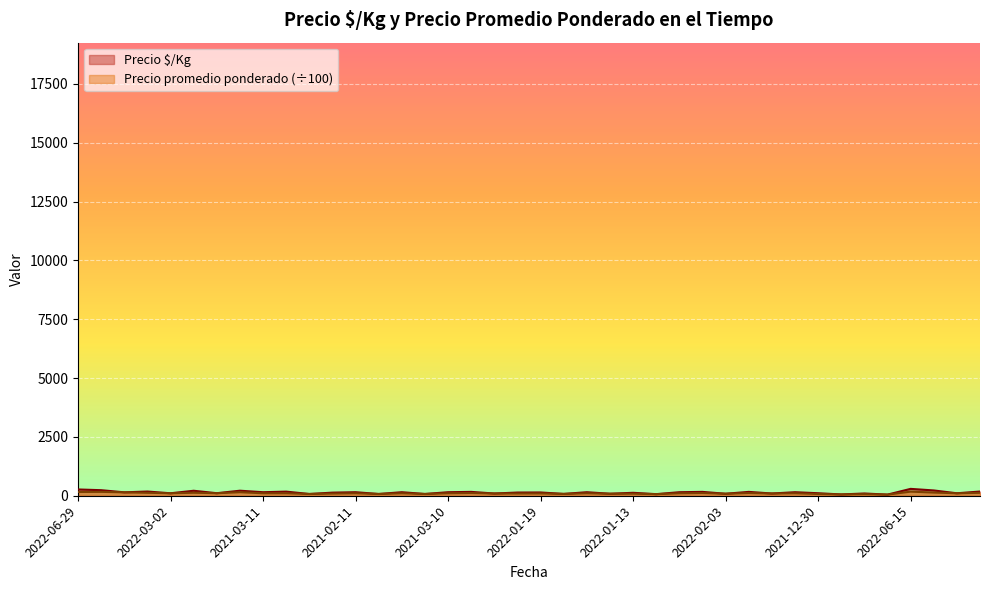

Where is Precio promedio ponderado nearest to the value 111?

2021-06-24